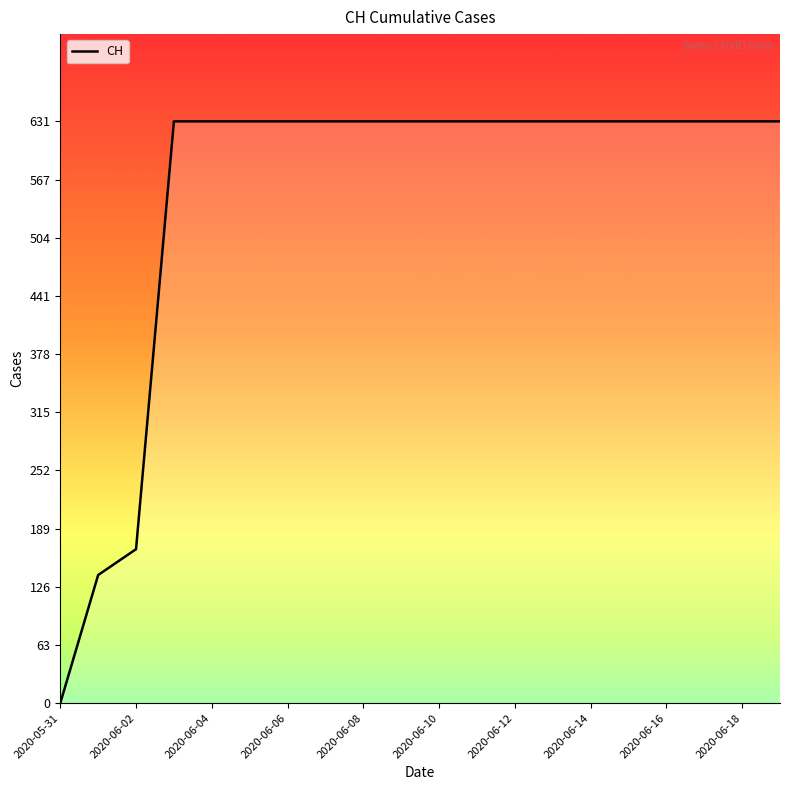

What is the difference between the maximum and minimum values?

631